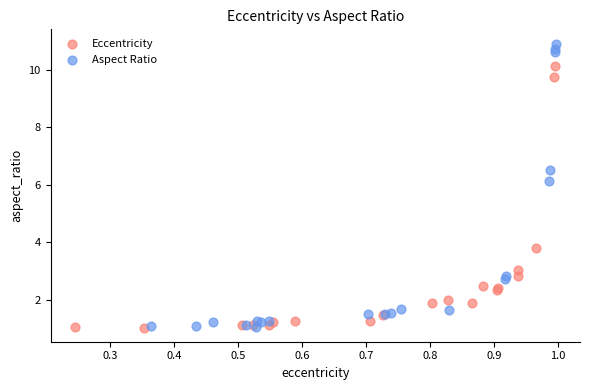

Which series contains the highest Y value?

Aspect Ratio